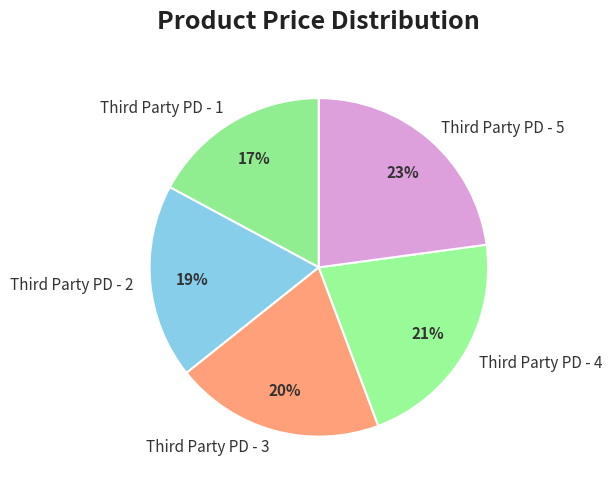

To the nearest percent, what is the difference between the largest and smallest slice percentages?

6%